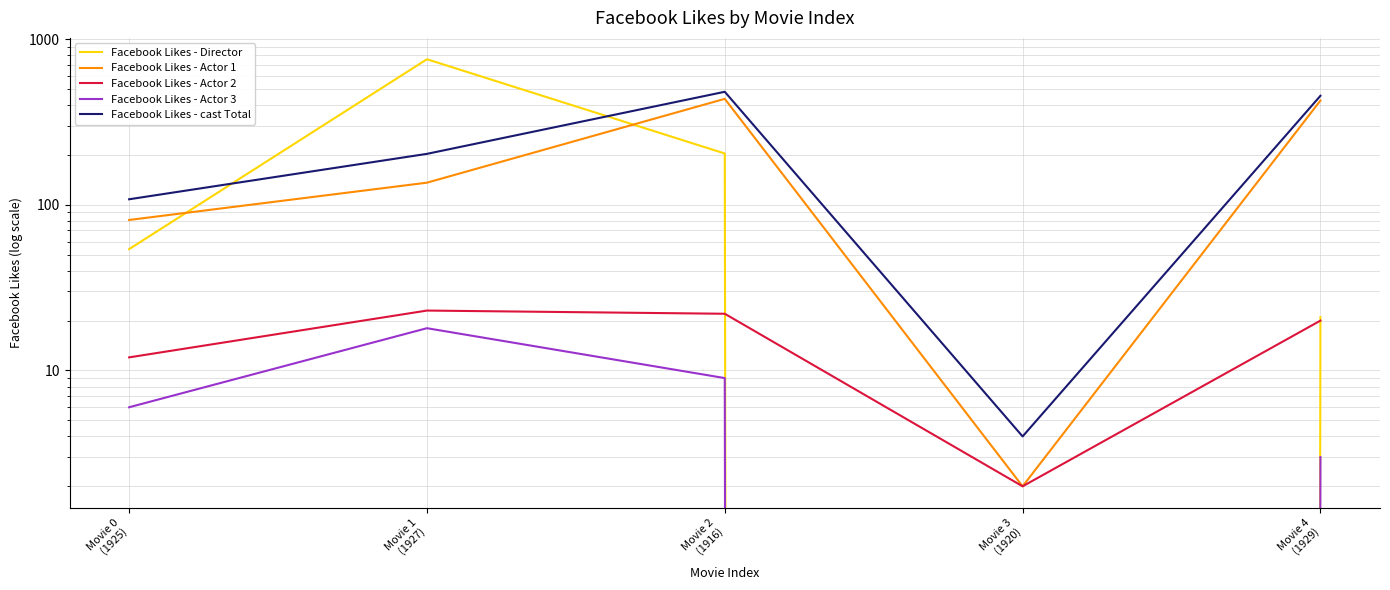

At how many categories does at least one series exceed 179?

3